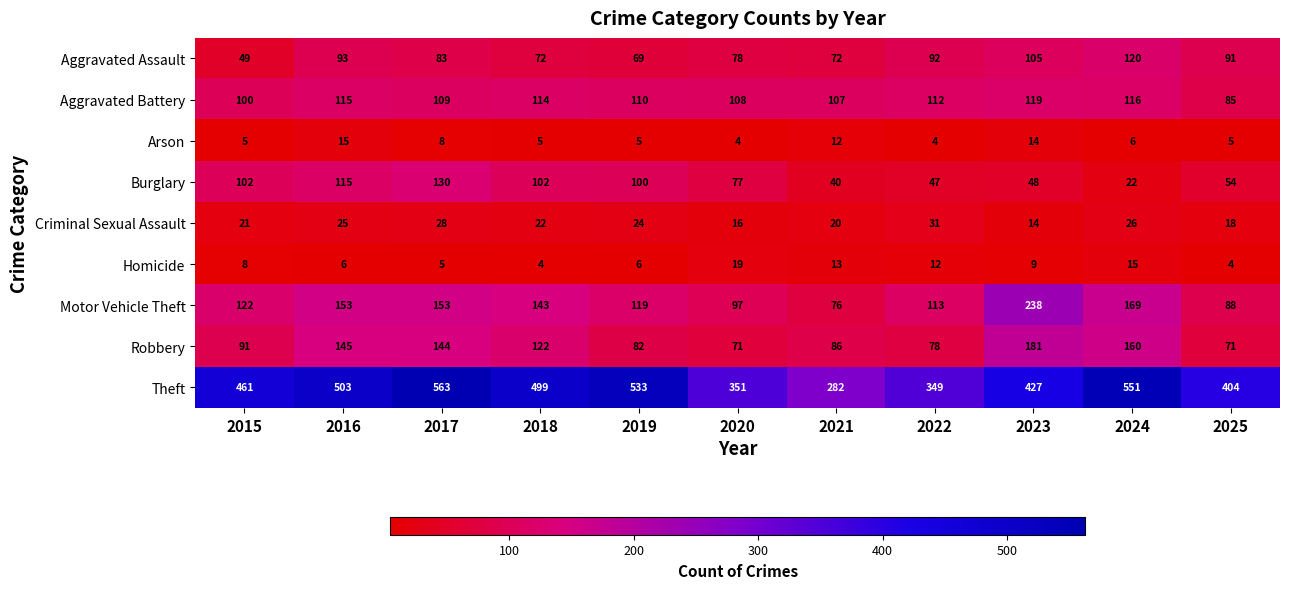

What is the difference between the second highest and second lowest values in the Criminal Sexual Assault series?

12